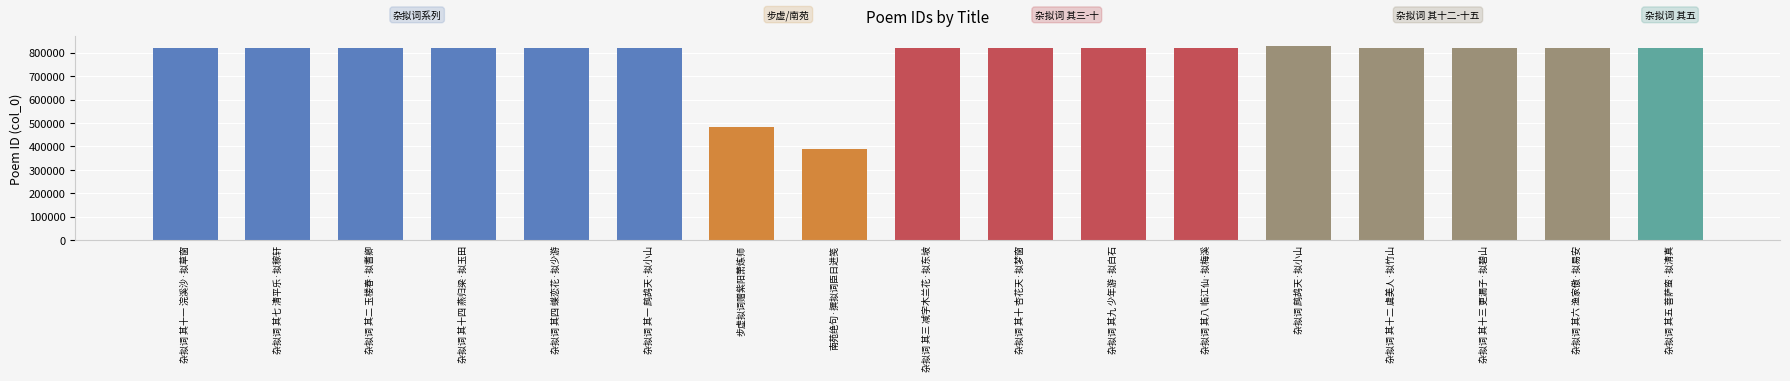

How many bars are there in total?

17